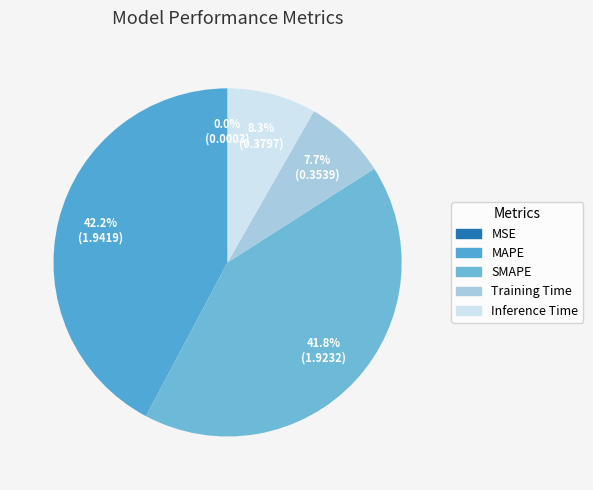

Is the sum of SMAPE and MAPE greater than half?

Yes